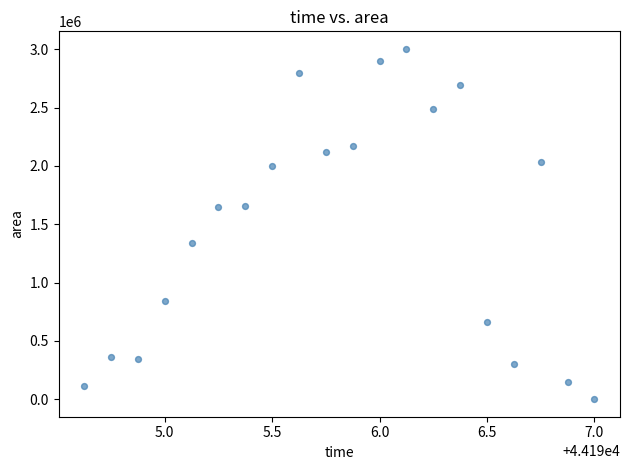

What is the range of Y values (max minus min)?

3002500